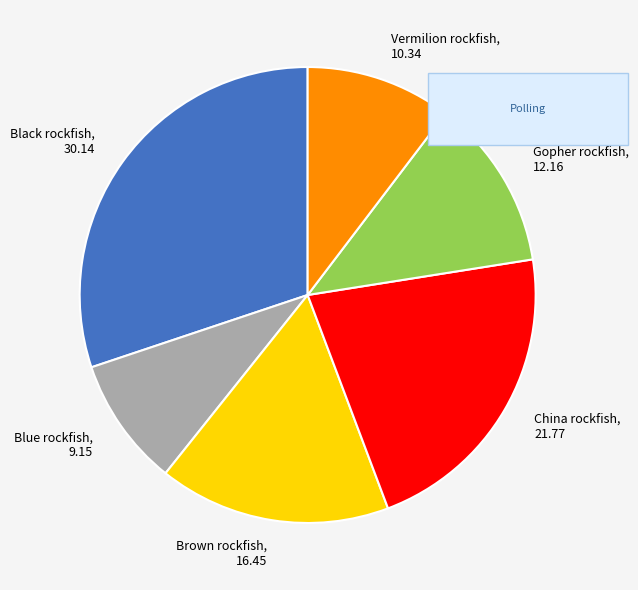

Between Black rockfish and Vermilion rockfish, which is larger?

Black rockfish